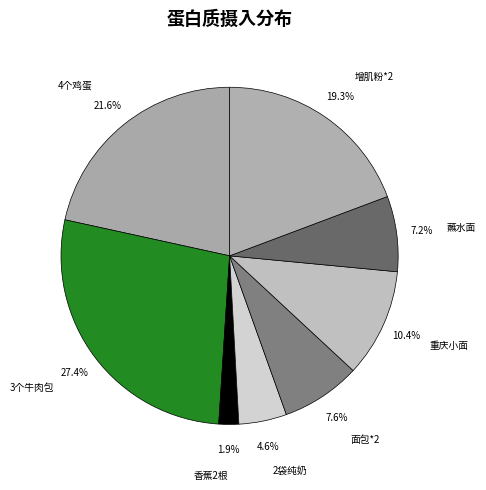

To the nearest percent, what portion does 4个鸡蛋 represent?

22%